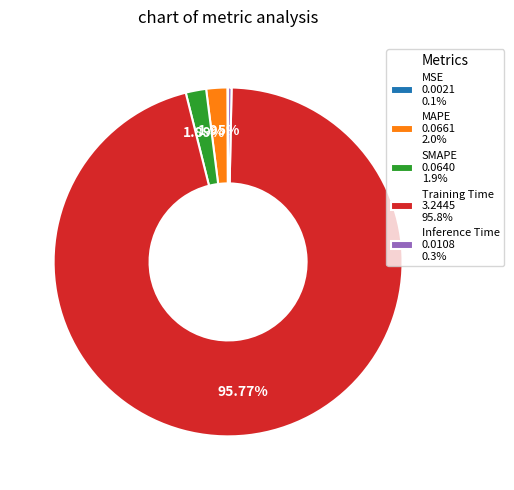

Do Inference Time 0.0108 0.3% and SMAPE 0.0640 1.9% together represent more than half of the pie?

No